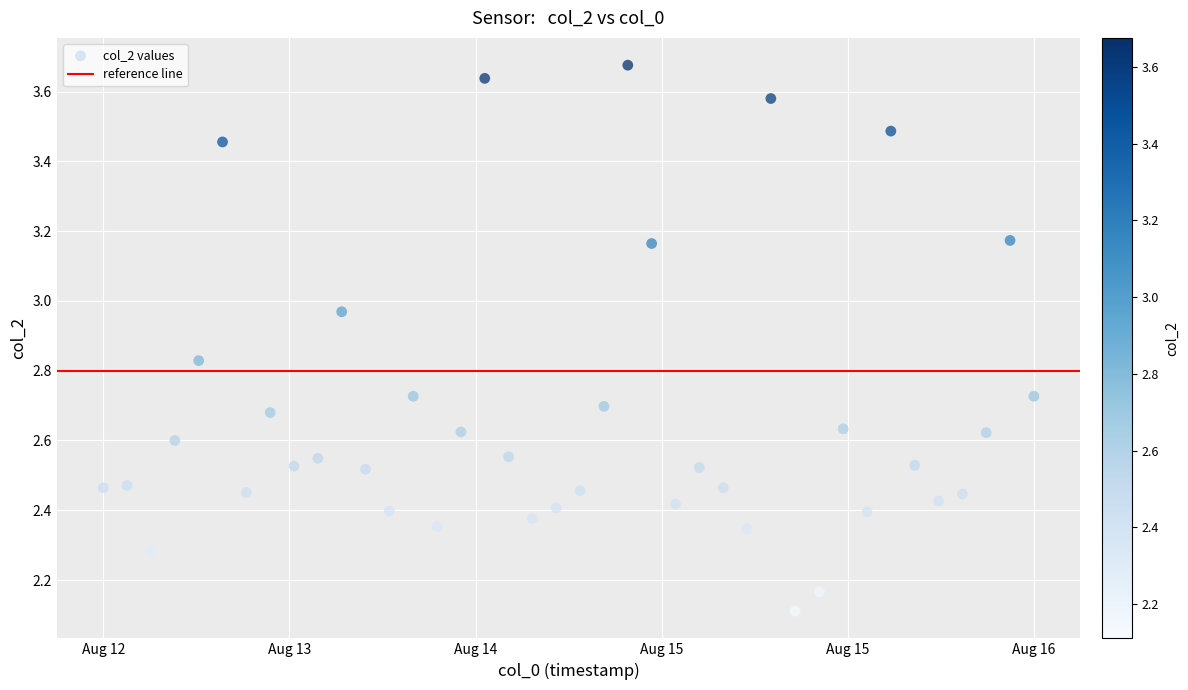

What Y value in the scatter plot is closest to 2?

2.1